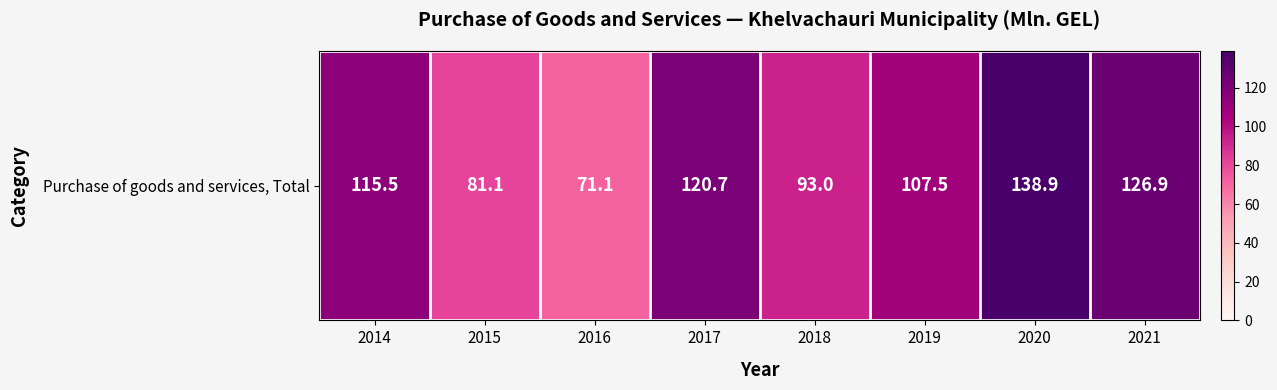

What is the sum of all values?

854.7